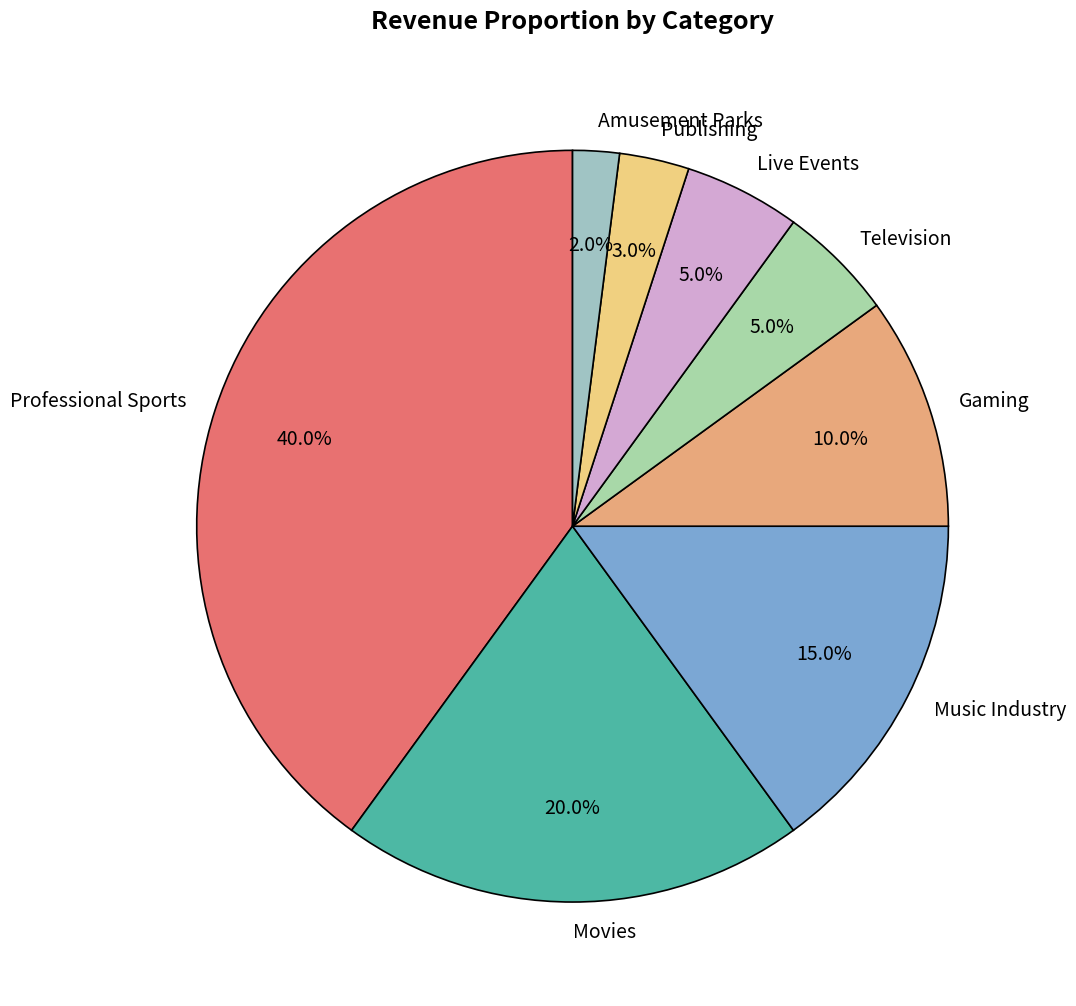

Between Movies and Gaming, which is larger?

Movies